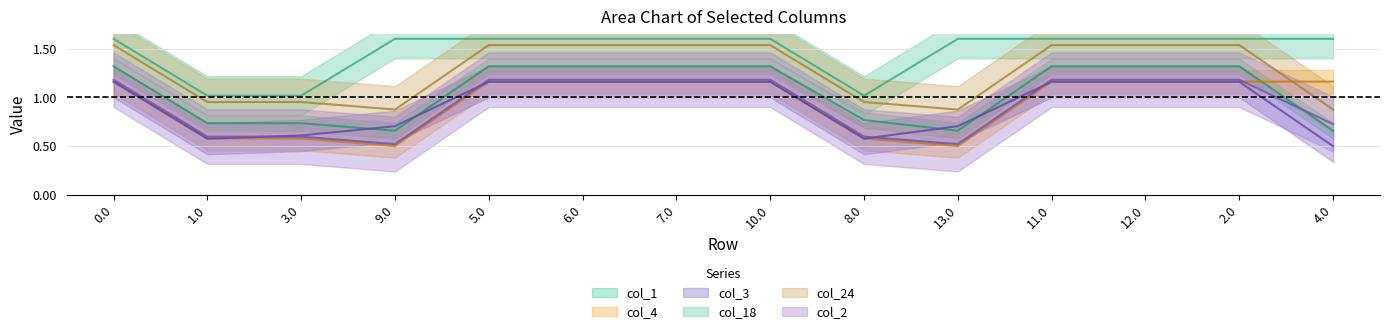

Reading right to left, transcribe all the data shown in this chart.

col_1: 4.0=0.7	2.0=1.3	12.0=1.3	11.0=1.3	13.0=0.7	8.0=0.8	10.0=1.3	7.0=1.3	6.0=1.3	5.0=1.3	9.0=0.7	3.0=0.7	1.0=0.7	0.0=1.3
col_4: 4.0=1.2	2.0=1.2	12.0=1.2	11.0=1.2	13.0=0.5	8.0=0.6	10.0=1.2	7.0=1.2	6.0=1.2	5.0=1.2	9.0=0.5	3.0=0.6	1.0=0.6	0.0=1.2
col_3: 4.0=0.5	2.0=1.2	12.0=1.2	11.0=1.2	13.0=0.7	8.0=0.6	10.0=1.2	7.0=1.2	6.0=1.2	5.0=1.2	9.0=0.7	3.0=0.6	1.0=0.6	0.0=1.2
col_18: 4.0=1.6	2.0=1.6	12.0=1.6	11.0=1.6	13.0=1.6	8.0=1.0	10.0=1.6	7.0=1.6	6.0=1.6	5.0=1.6	9.0=1.6	3.0=1.0	1.0=1.0	0.0=1.6
col_24: 4.0=0.9	2.0=1.5	12.0=1.5	11.0=1.5	13.0=0.9	8.0=1.0	10.0=1.5	7.0=1.5	6.0=1.5	5.0=1.5	9.0=0.9	3.0=1.0	1.0=1.0	0.0=1.5
col_2: 4.0=0.7	2.0=1.2	12.0=1.2	11.0=1.2	13.0=0.5	8.0=0.6	10.0=1.2	7.0=1.2	6.0=1.2	5.0=1.2	9.0=0.5	3.0=0.6	1.0=0.6	0.0=1.2